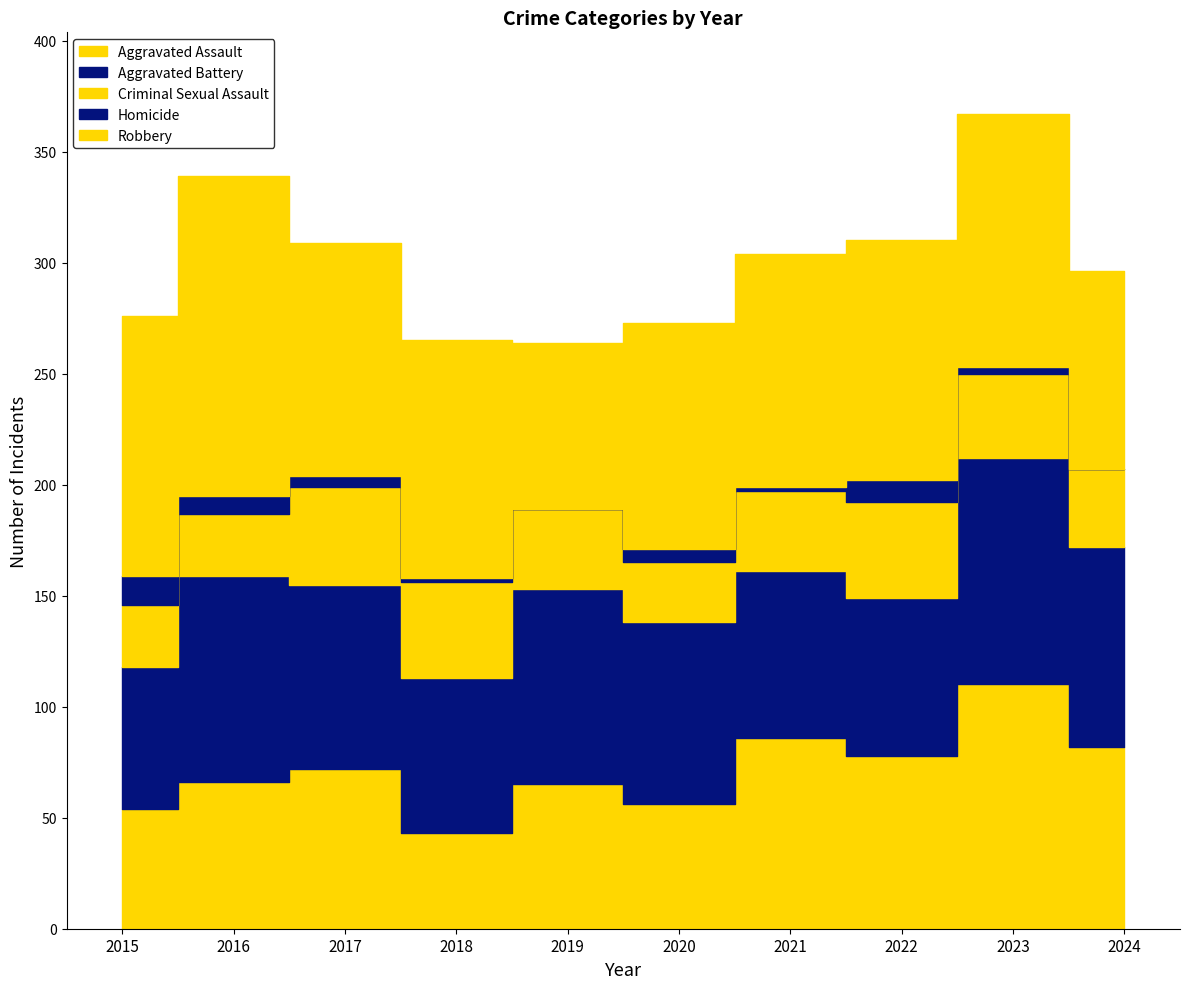

At which label does Homicide first exceed 5?

2015